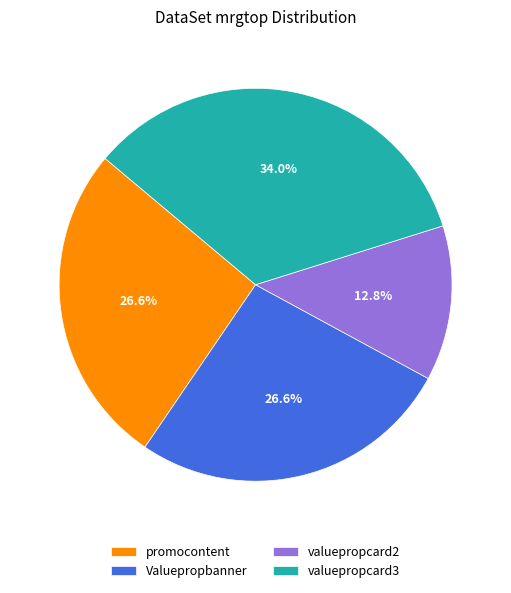

Is there a majority slice in this chart?

No